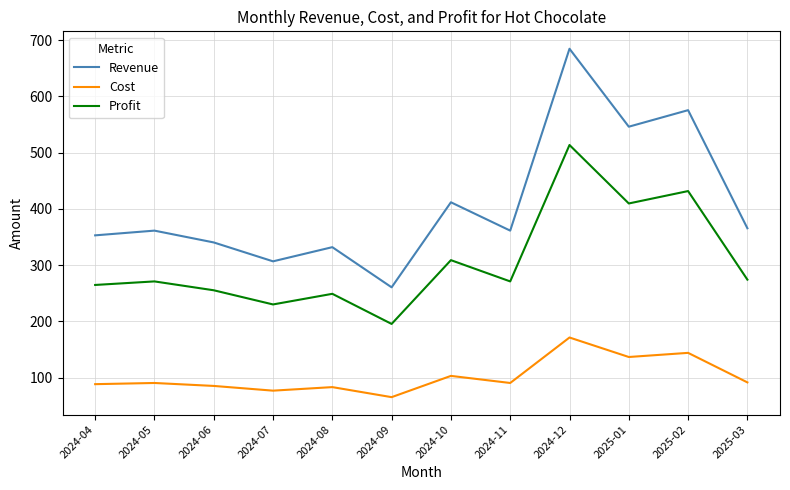

Which series has the widest spread of values?

Revenue